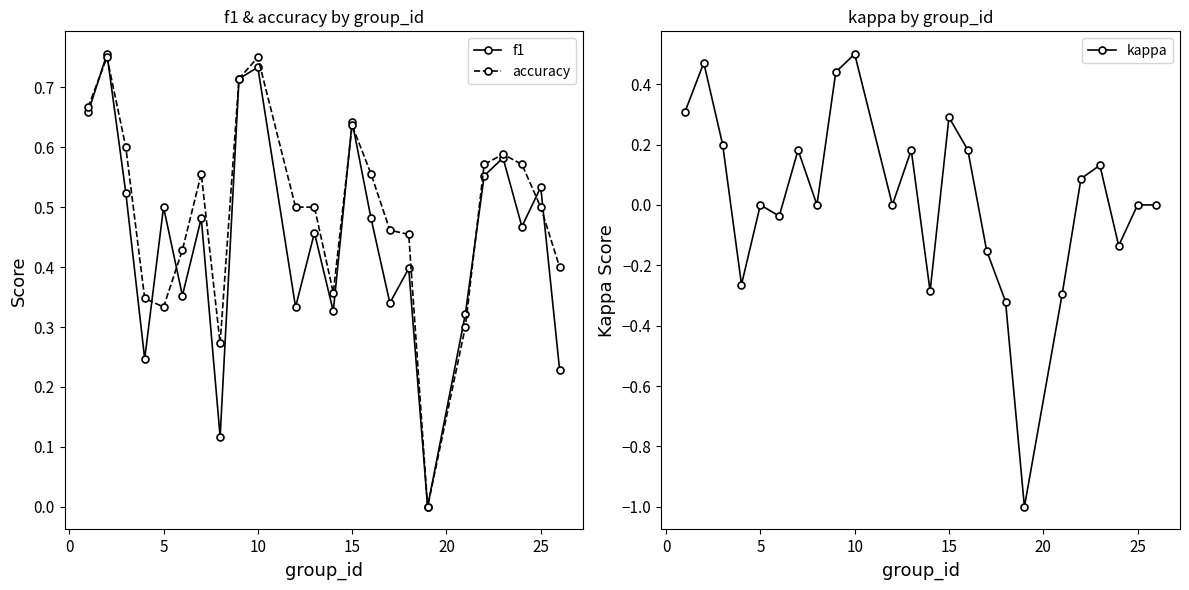

True or false: kappa and accuracy intersect in this chart.

False